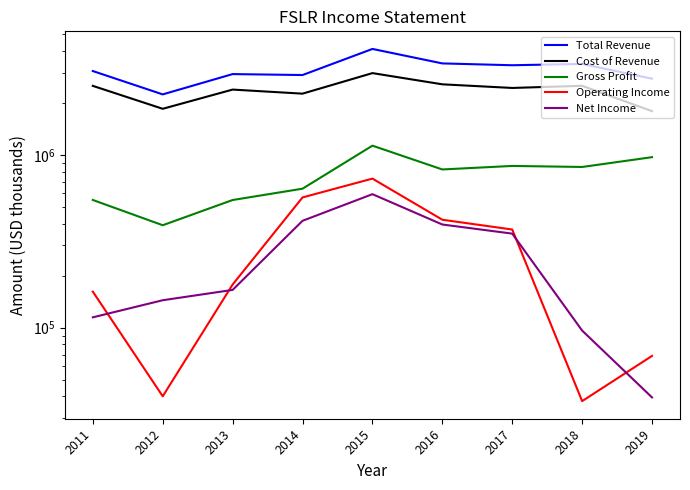

What is the average value of the Net Income series?

257422